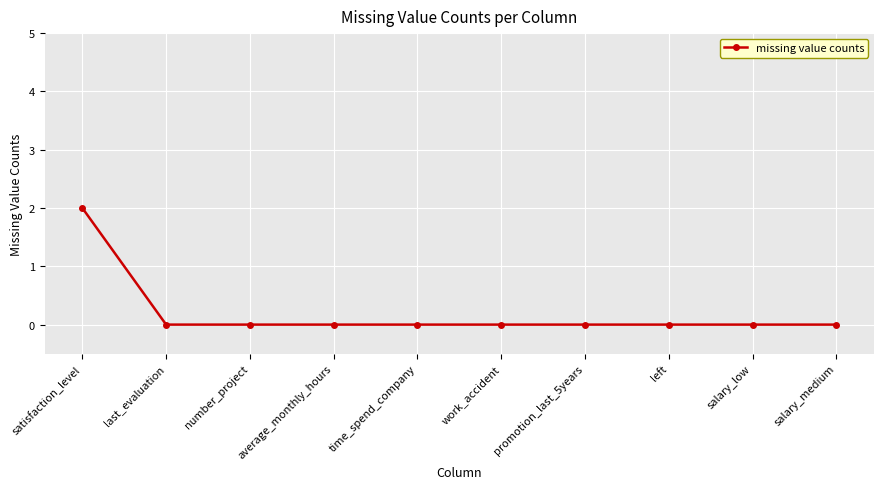

What position from the left is promotion_last_5years?

7